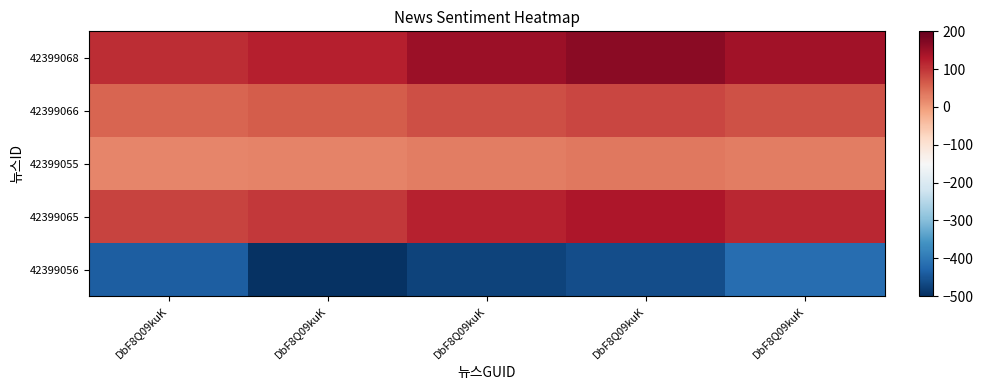

Reading left to right, transcribe all the data shown in this chart.

42399068: DbF8Q09kuK=107.5	DbF8Q09kuK=122.9	DbF8Q09kuK=150.4	DbF8Q09kuK=166.7	DbF8Q09kuK=143.8
42399066: DbF8Q09kuK=53.8	DbF8Q09kuK=61.4	DbF8Q09kuK=75.2	DbF8Q09kuK=83.3	DbF8Q09kuK=71.9
42399055: DbF8Q09kuK=21.5	DbF8Q09kuK=24.6	DbF8Q09kuK=30.1	DbF8Q09kuK=33.3	DbF8Q09kuK=28.8
42399065: DbF8Q09kuK=86.0	DbF8Q09kuK=98.3	DbF8Q09kuK=120.3	DbF8Q09kuK=133.3	DbF8Q09kuK=115.0
42399056: DbF8Q09kuK=-437.5	DbF8Q09kuK=-495.1	DbF8Q09kuK=-473.2	DbF8Q09kuK=-459.9	DbF8Q09kuK=-415.6